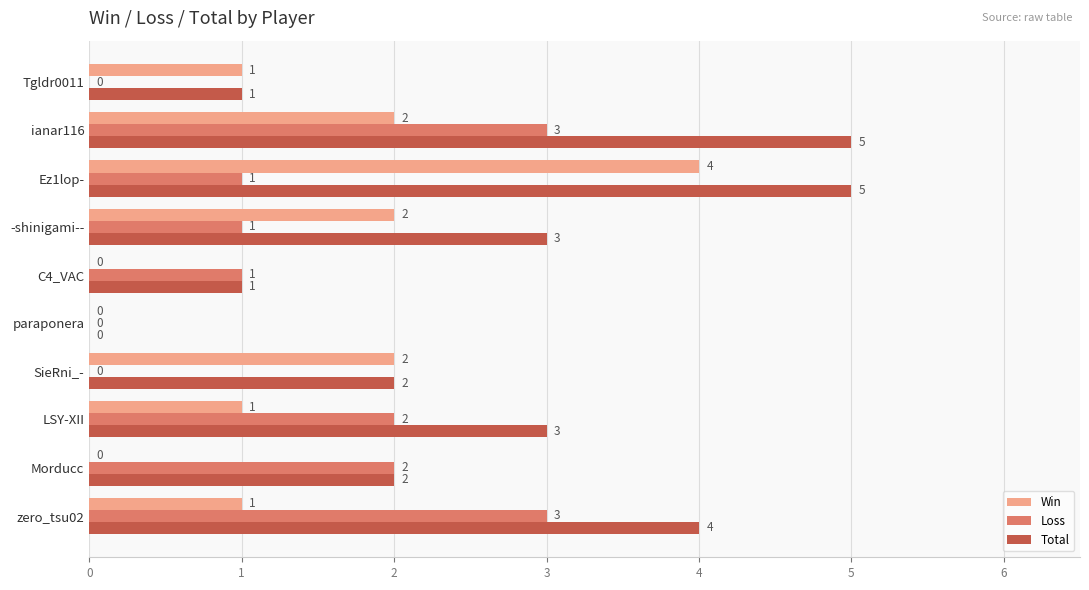

Is it true that Loss equals 1 at Morducc?

False